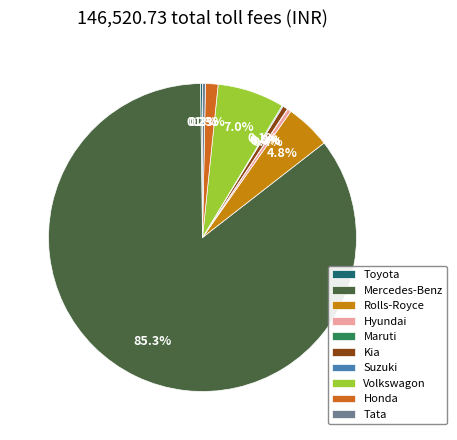

Which category has the biggest portion of the pie?

Mercedes-Benz